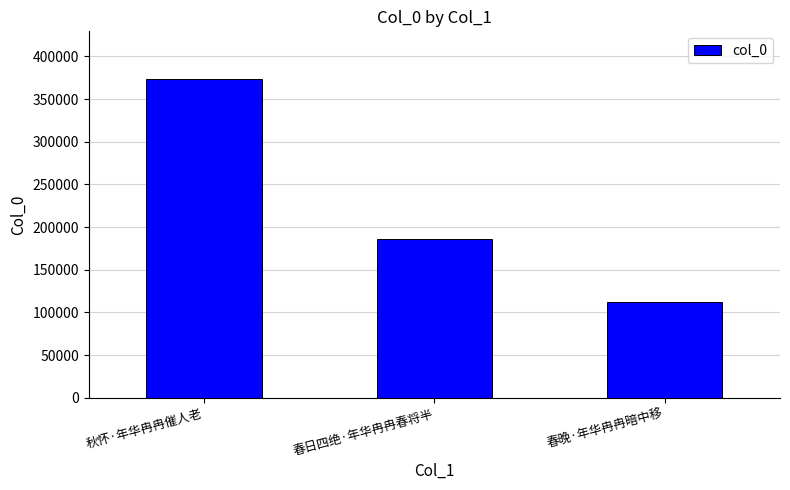

List the labels in order of value, smallest first.

春晚·年华冉冉暗中移, 春日四绝·年华冉冉春将半, 秋怀·年华冉冉催人老